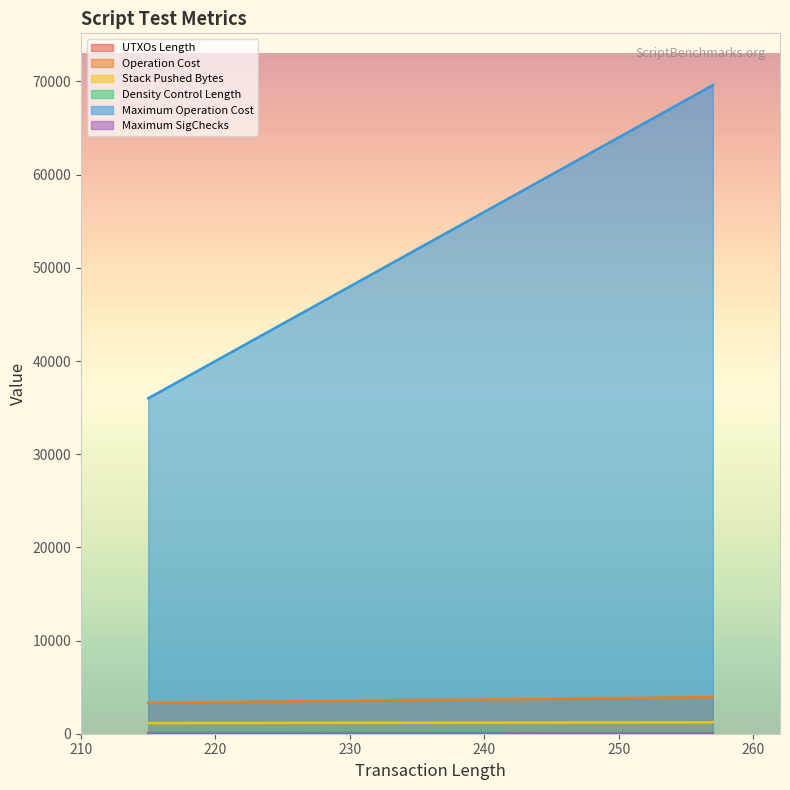

How many lines are shown in the chart?

6